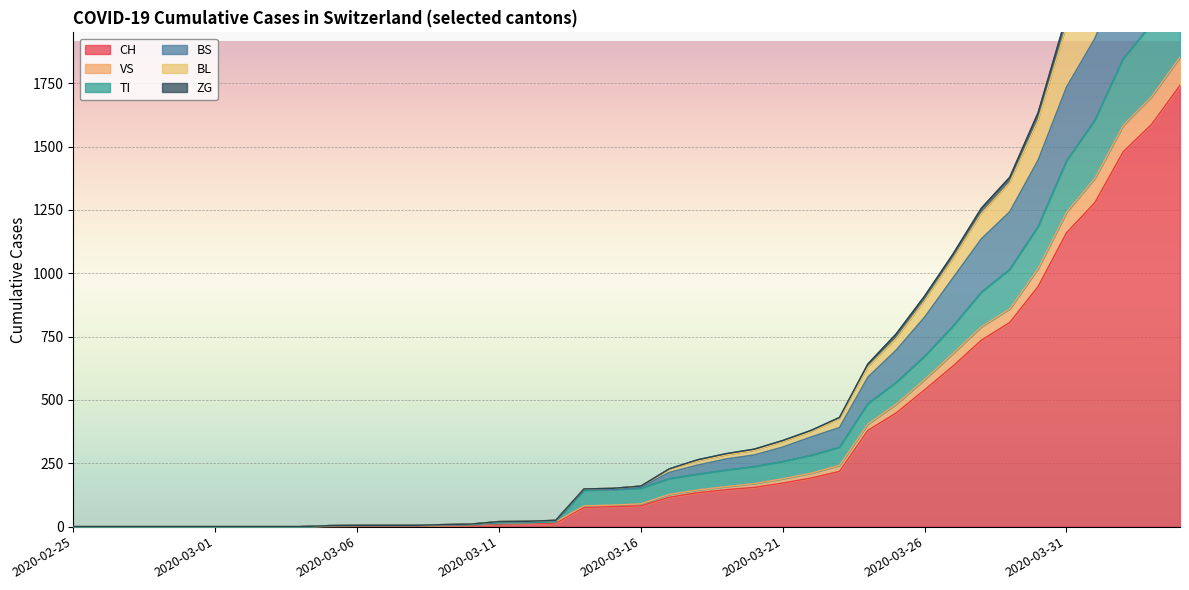

At which label does CH first exceed 82?

2020-03-17